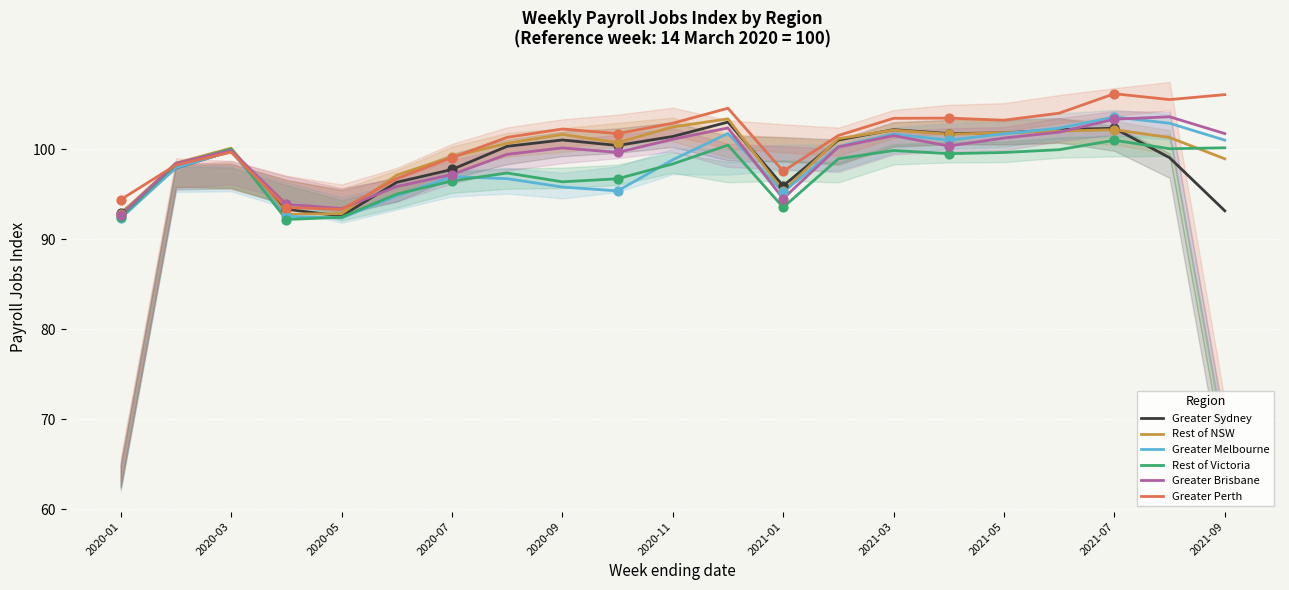

At how many categories does at least one series exceed 95?

18